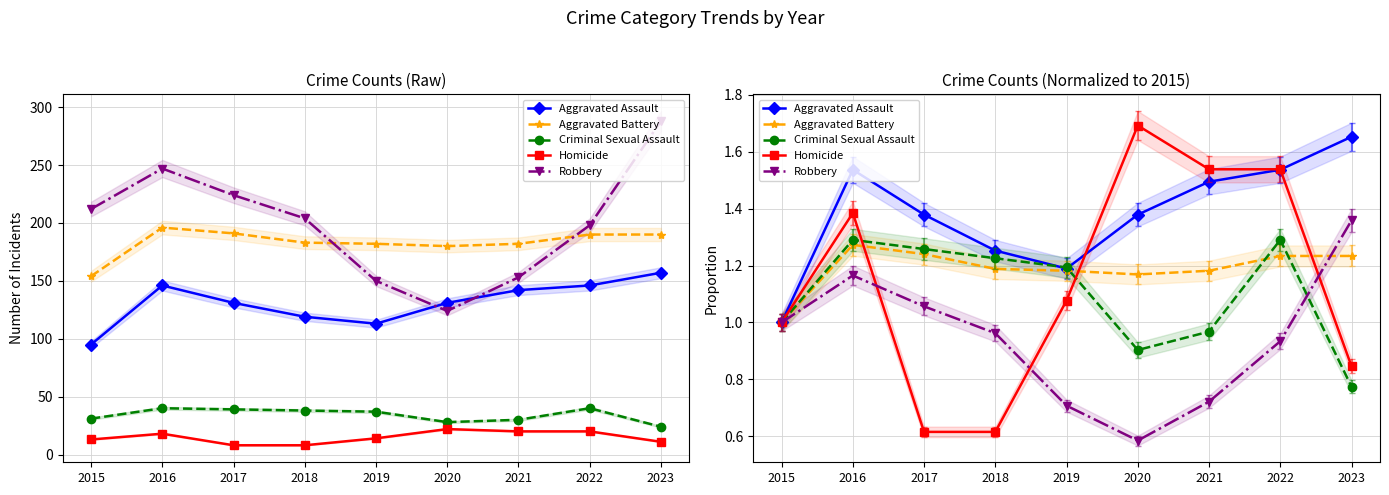

Rank the series by their maximum value, from lowest to highest.

Aggravated Battery, Criminal Sexual Assault, Robbery, Aggravated Assault, Homicide